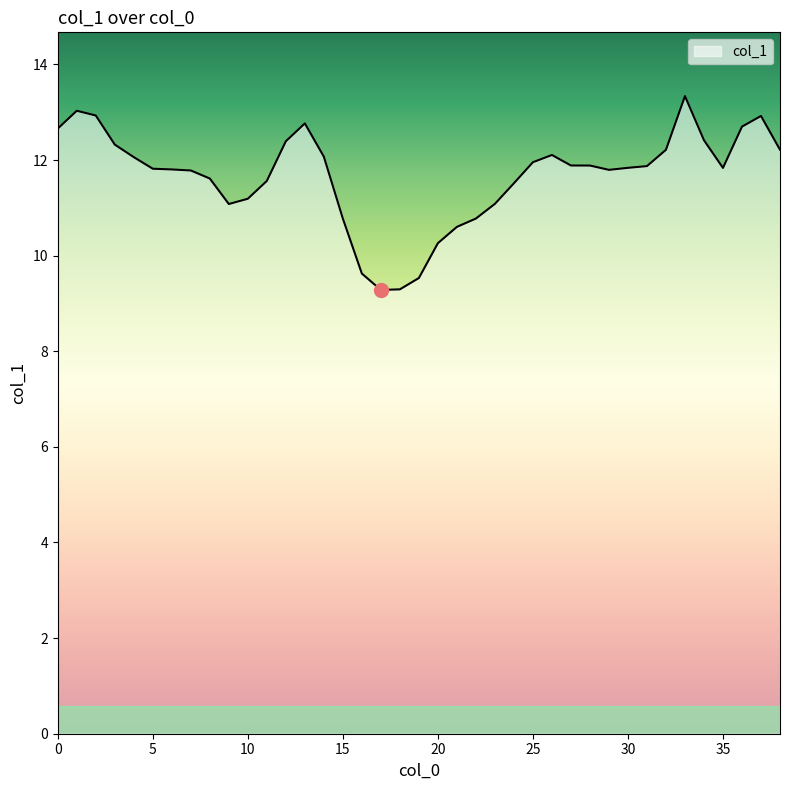

What is the difference between the maximum and minimum values?

4.1